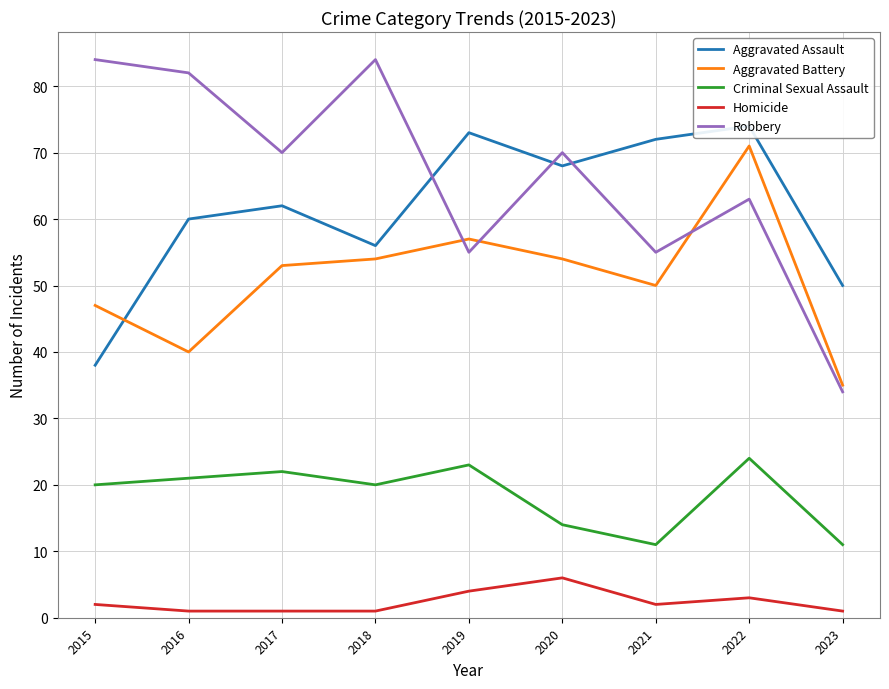

What is the lowest value of the Criminal Sexual Assault series?

11